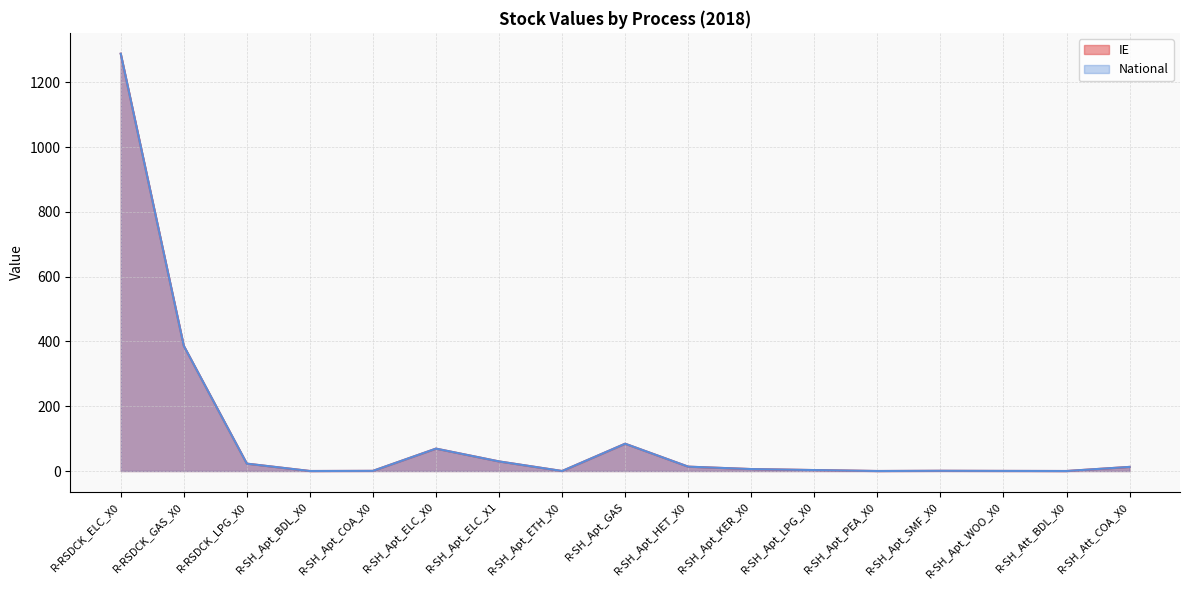

Which series has the largest range (max minus min)?

IE